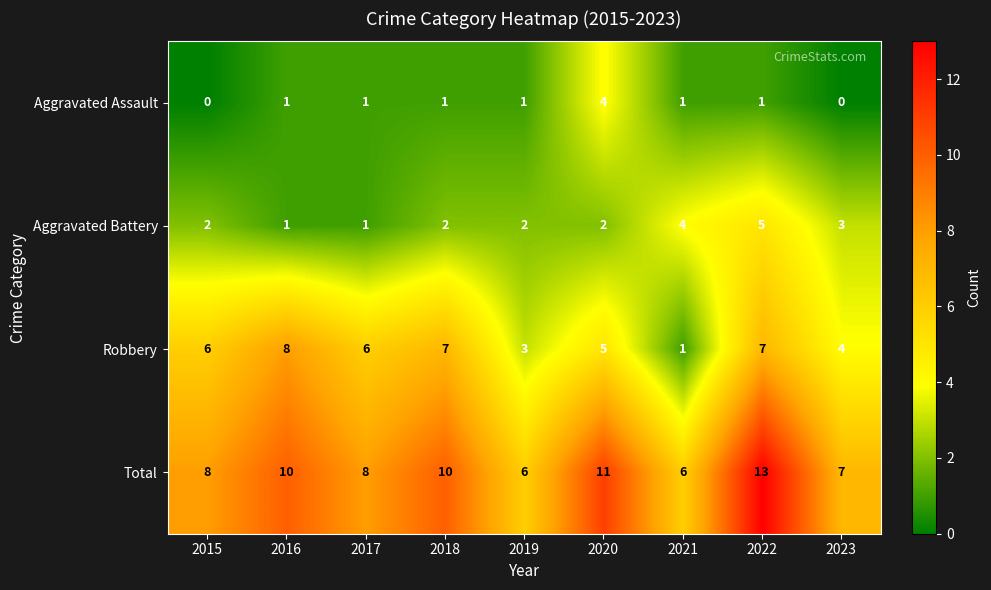

Count the Aggravated Assault values in the range 1 to 2.

6